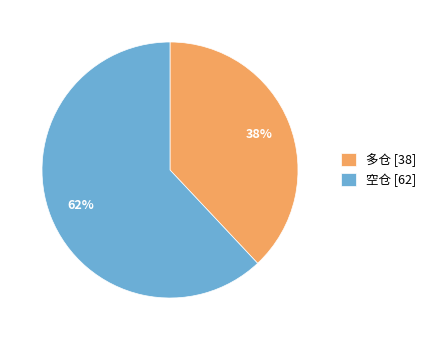

To the nearest percent, what portion does 多仓 represent?

38%